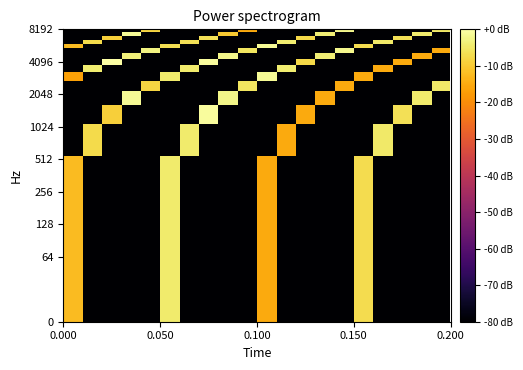

How many distinct data groups are displayed?

15